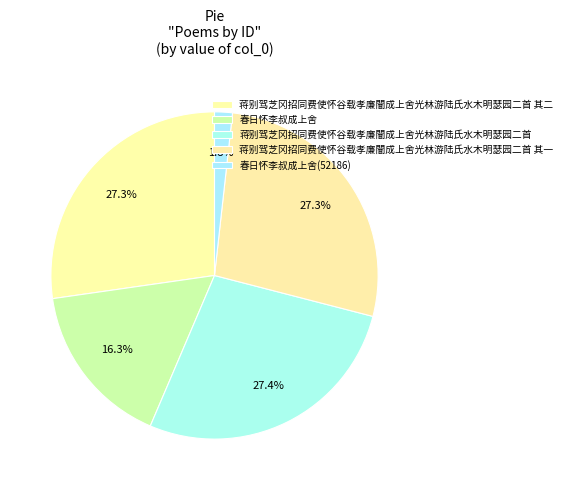

Does 春日怀李叔成上舍 represent more than half of the total?

No